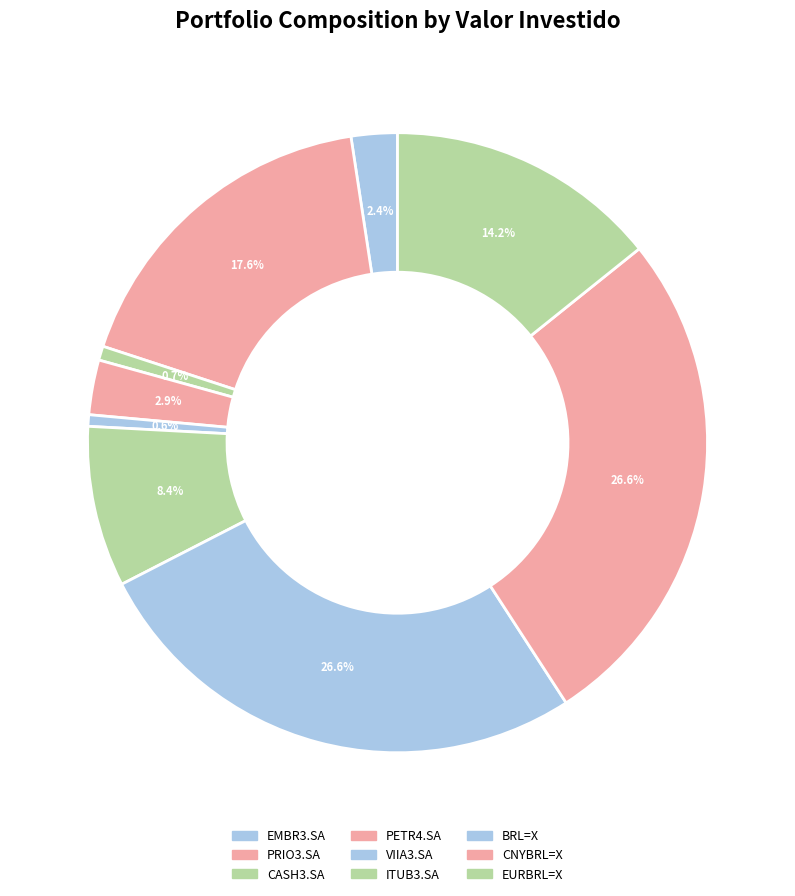

How many slices are in this pie chart?

9